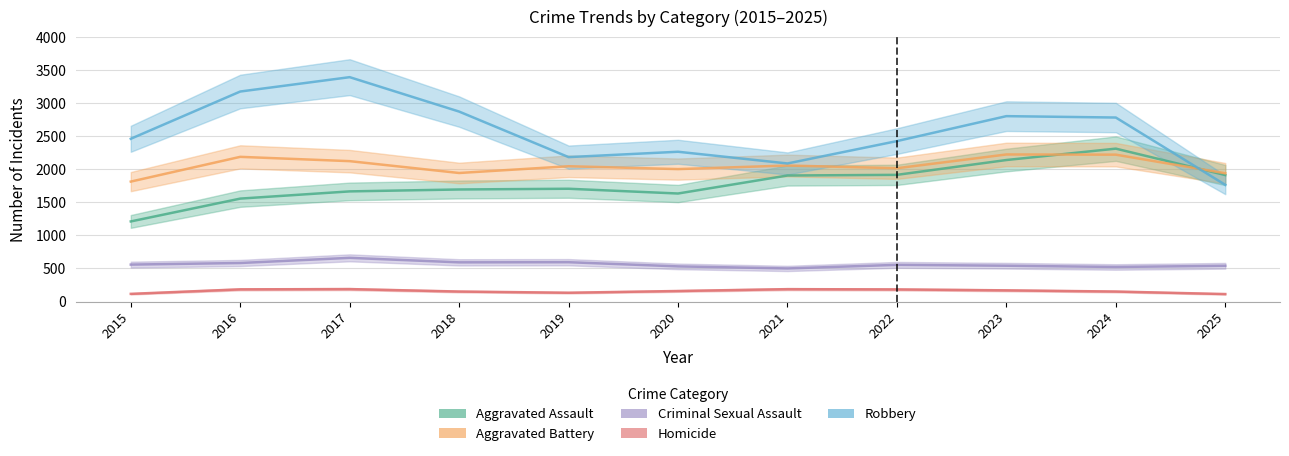

Which series has the widest spread of values?

Robbery